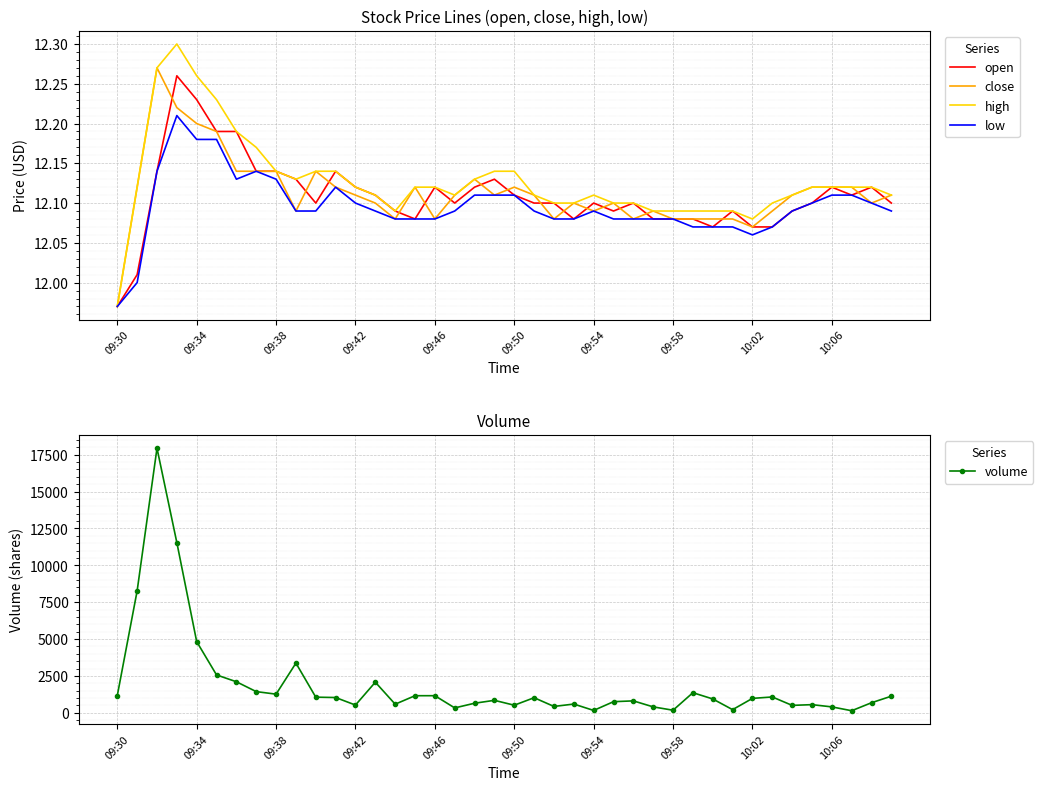

What is the average value of the close series?

12.1